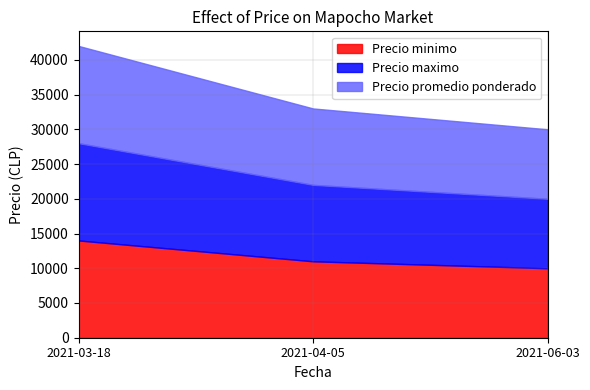

True or false: Precio maximo has a value of 21177 at 2021-03-18.

False